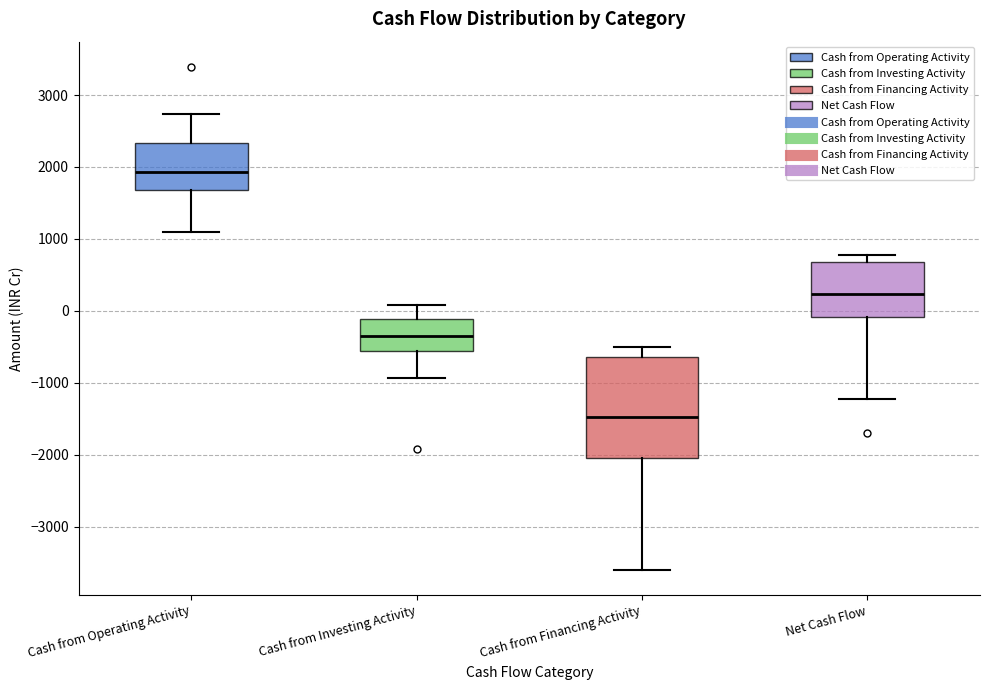

Reading left to right, read every box against the y-axis: the position of its median line, the range the box covers, and the ends of its whiskers. The values are not printed on the chart, so give them approximately, as read against the axis.

Cash from Operating Activity: median 1900, box 1700 to 2300, whiskers 1100 to 2700
Cash from Investing Activity: median -400, box -600 to -100, whiskers -900 to 100
Cash from Financing Activity: median -1500, box -2000 to -600, whiskers -3600 to -500
Net Cash Flow: median 200, box -100 to 700, whiskers -1200 to 800